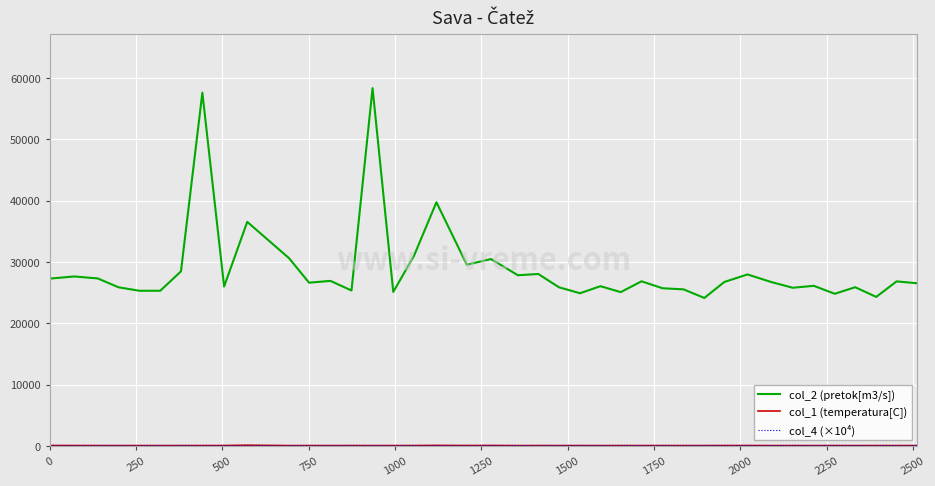

Which series has the widest spread of values?

col_2 (pretok[m3/s])